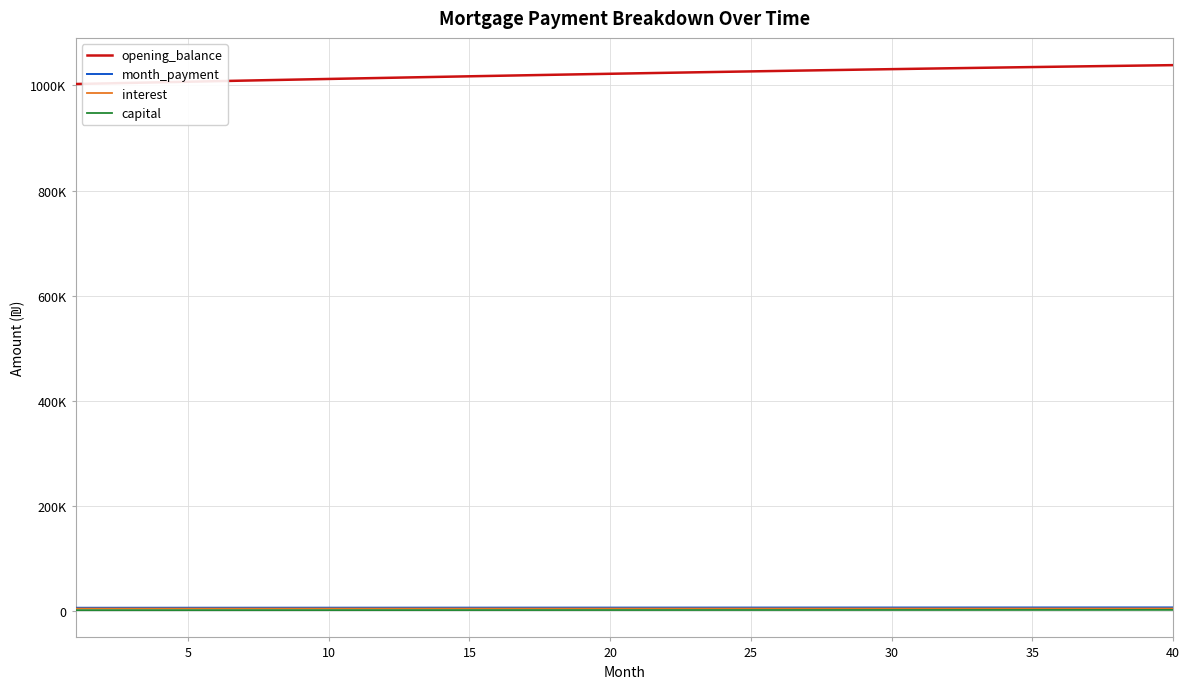

Where does the capital series first go above 1804?

20